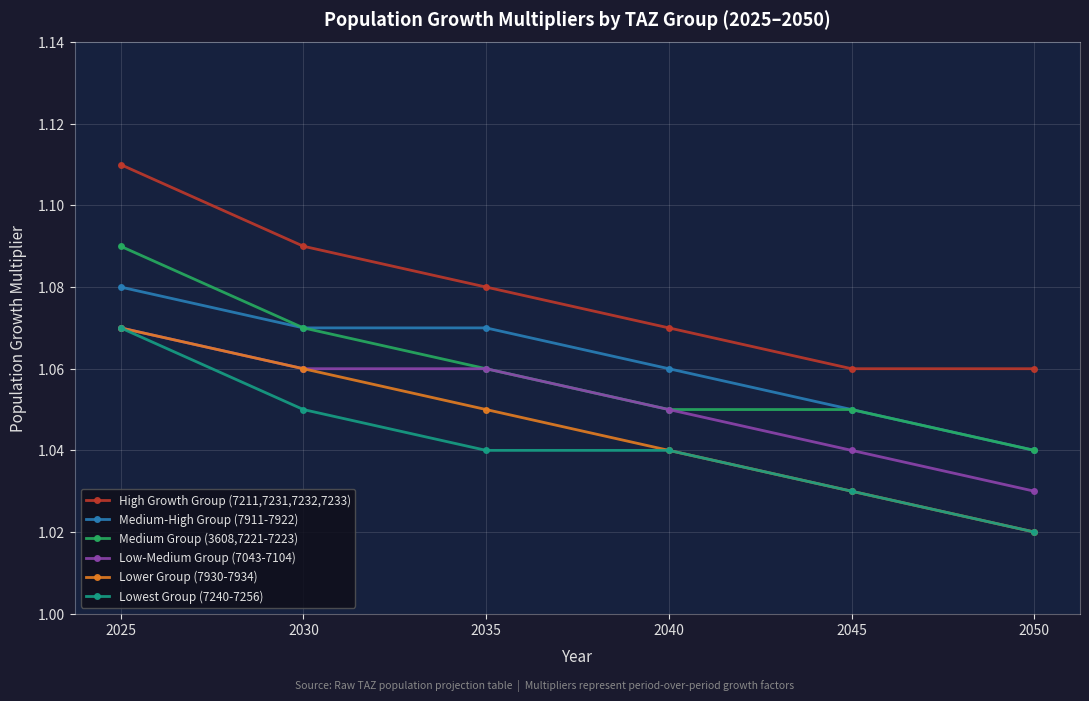

True or false: Low-Medium Group (7043-7104) and Medium-High Group (7911-7922) intersect in this chart.

False